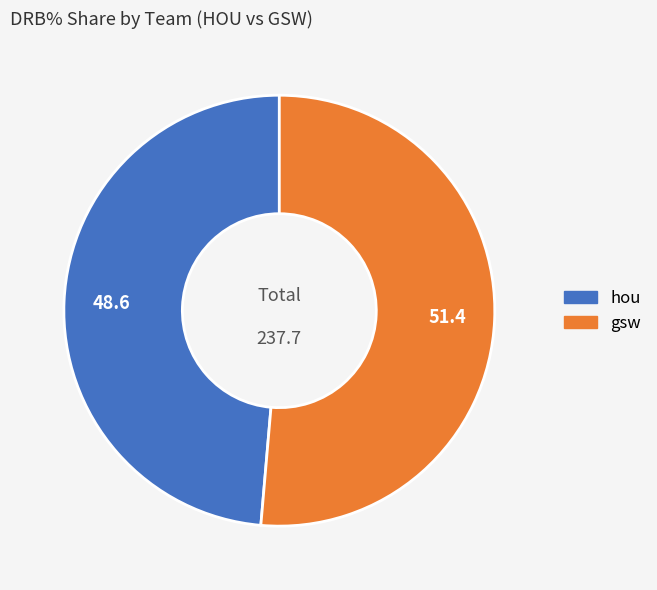

How many slices are in this pie chart?

2